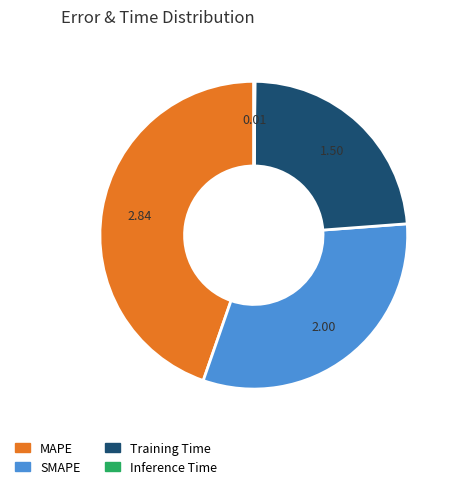

Does any single category account for the majority?

No